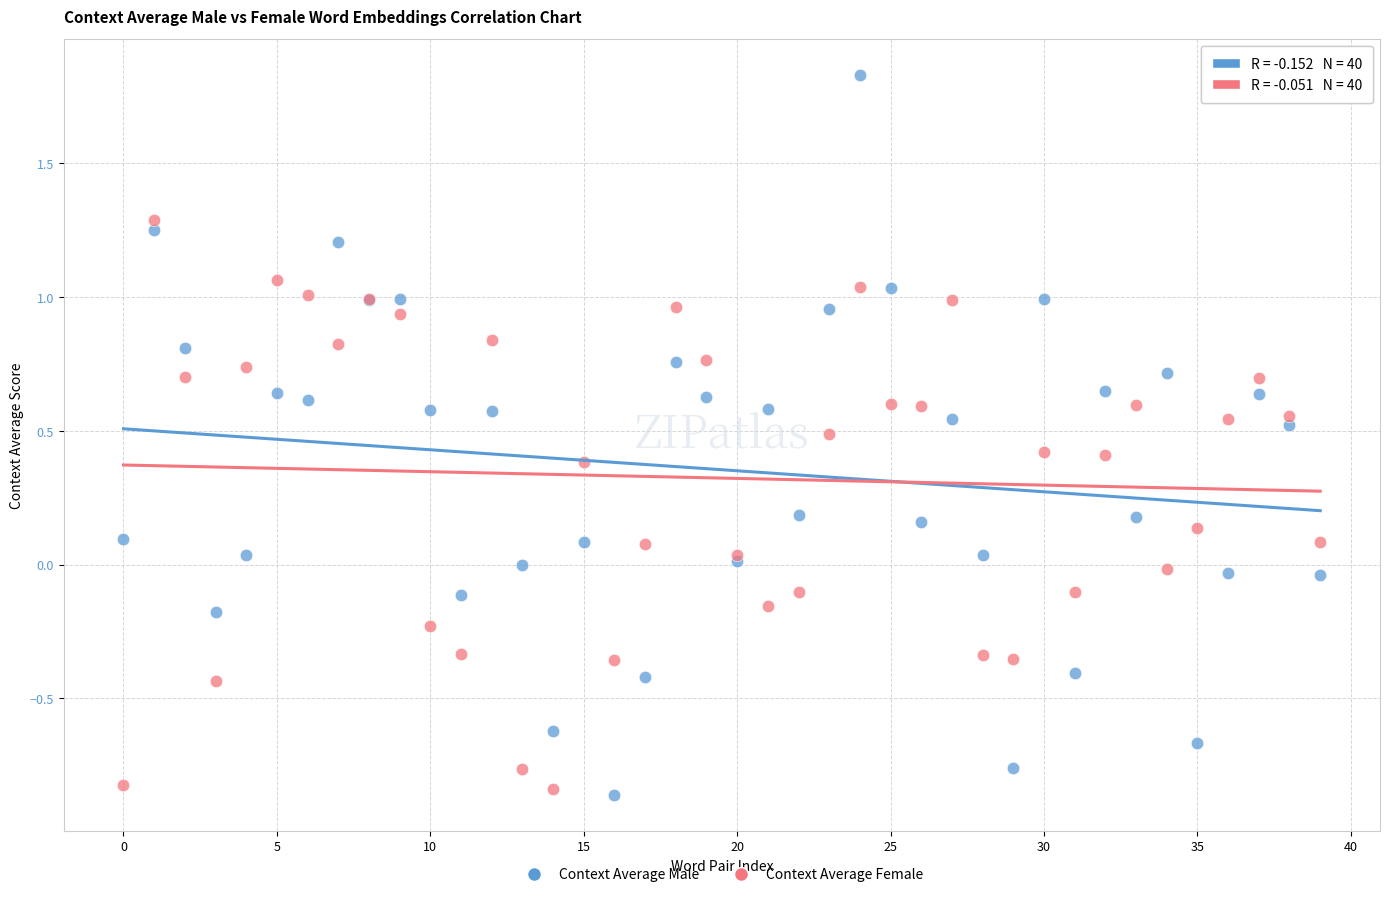

Which series contains the highest Y value?

Context Average Male